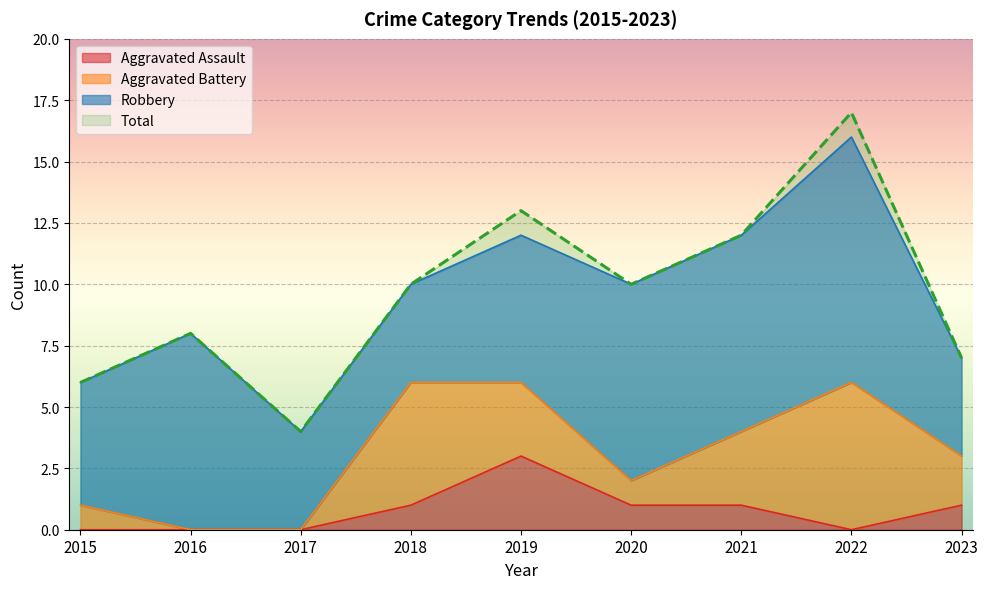

True or false: Total and Aggravated Assault cross at least once.

False